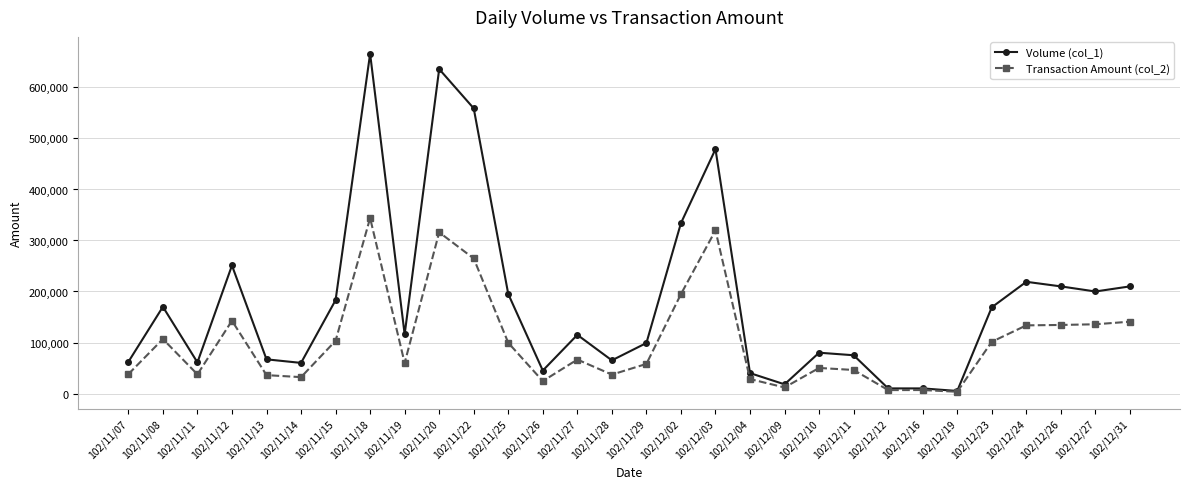

The Transaction Amount (col_2) series shows 344000 at 102/11/18. True or false?

True